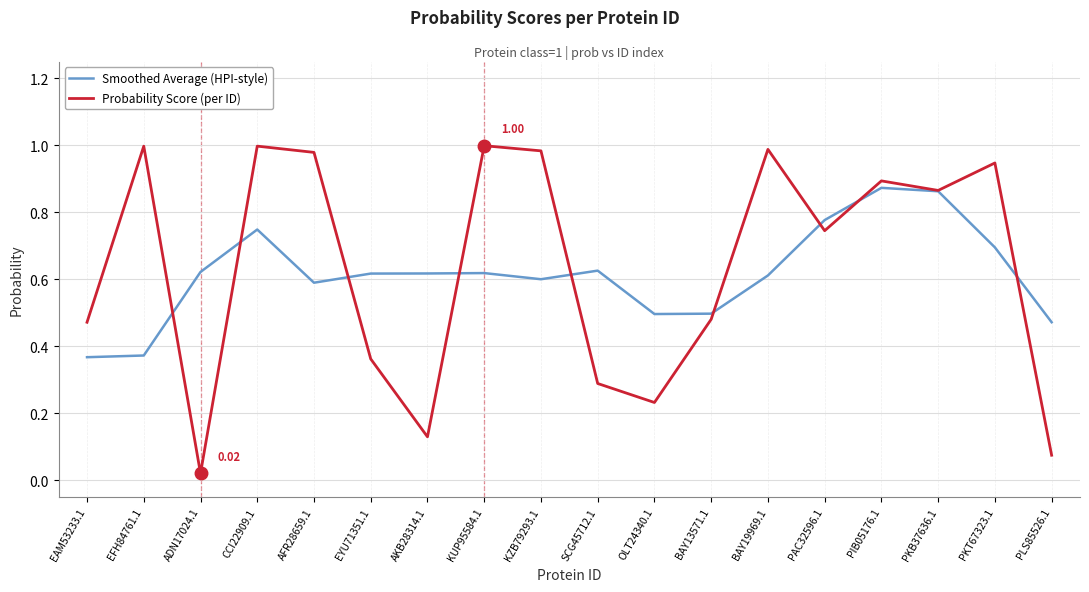

How many interior local valleys does the Probability Score (per ID) series have?

5